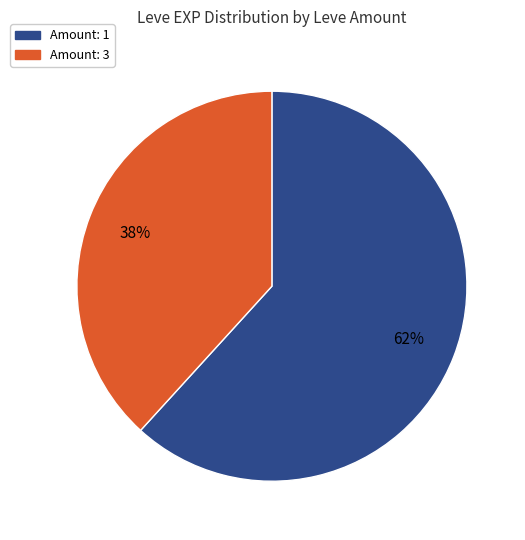

Does any single category account for the majority?

Yes